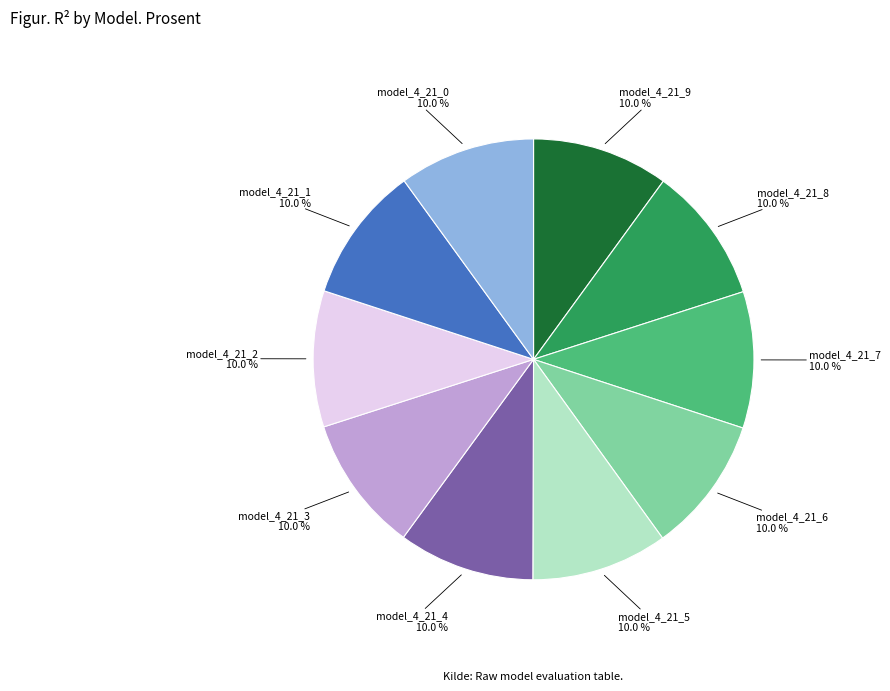

Does any single category account for the majority?

No